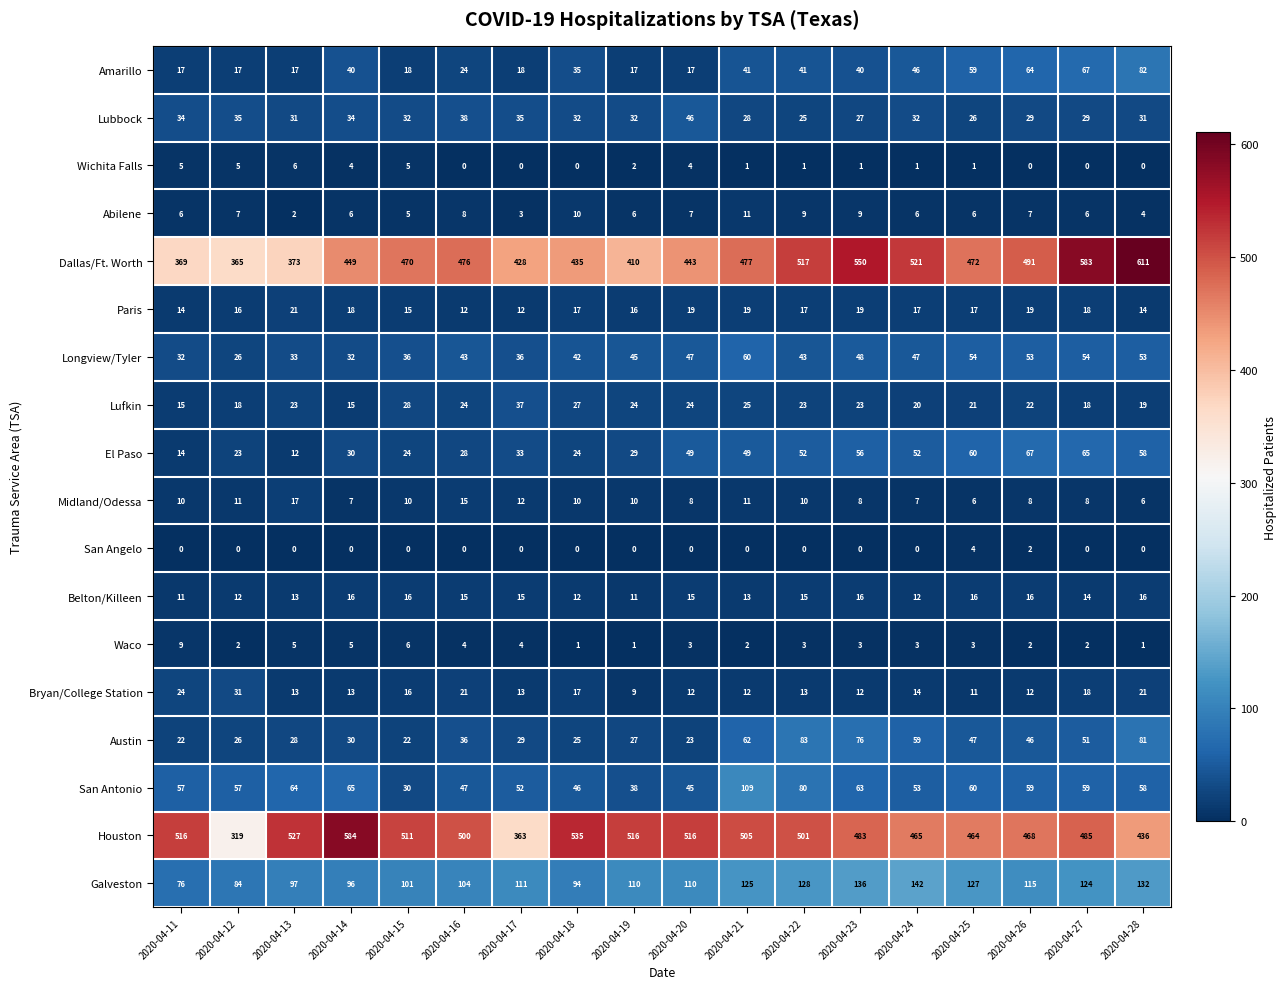

At which category is the sum across all series the highest?

2020-04-28